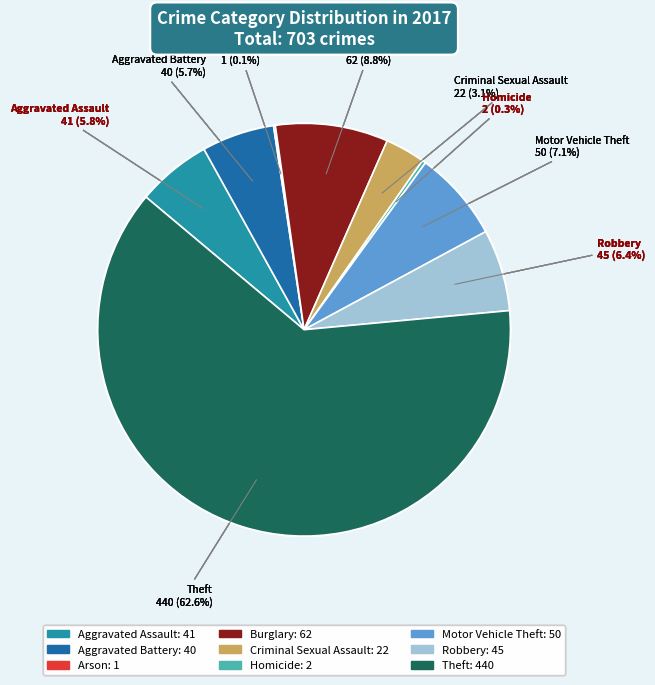

Does Theft represent more than half of the total?

Yes